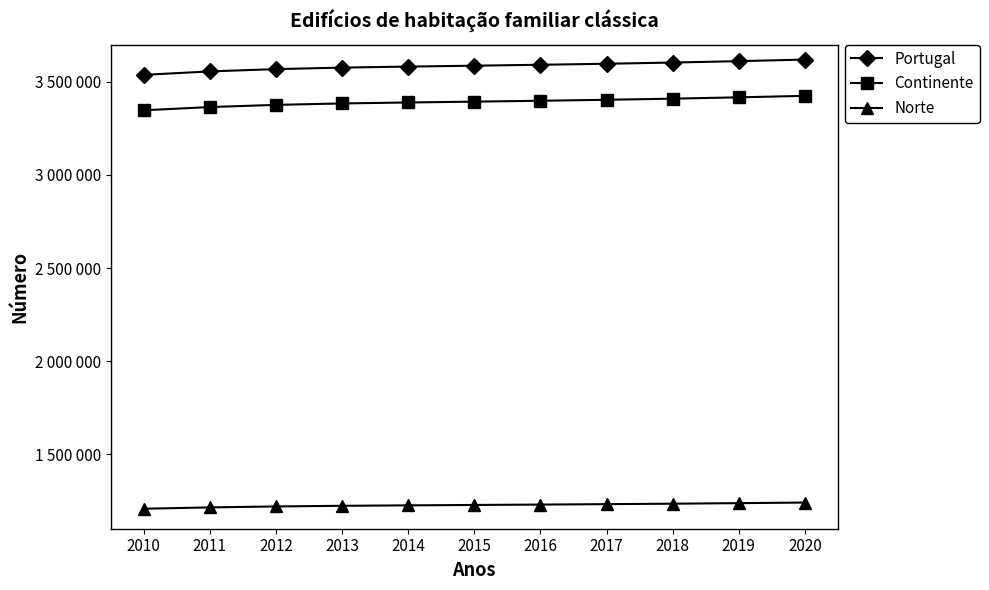

Is this an area chart (filled region under the line)?

No